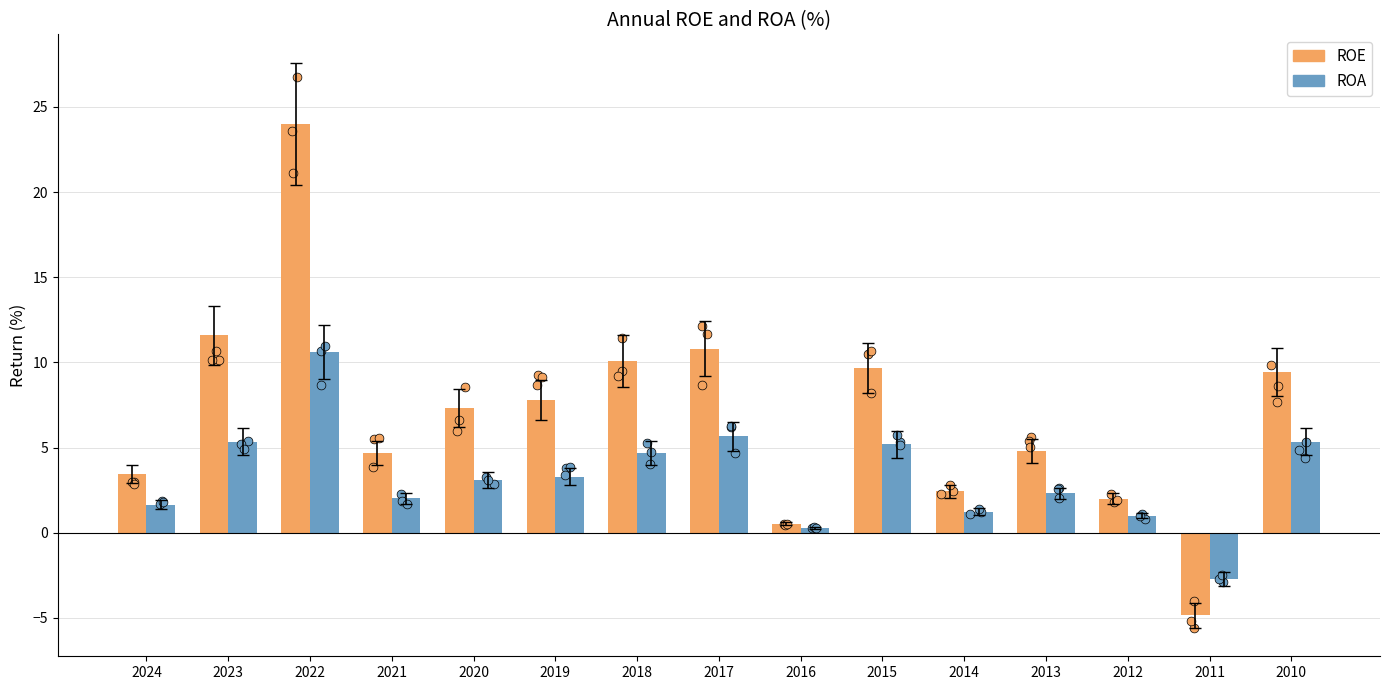

Which series has the largest total across all categories?

ROE